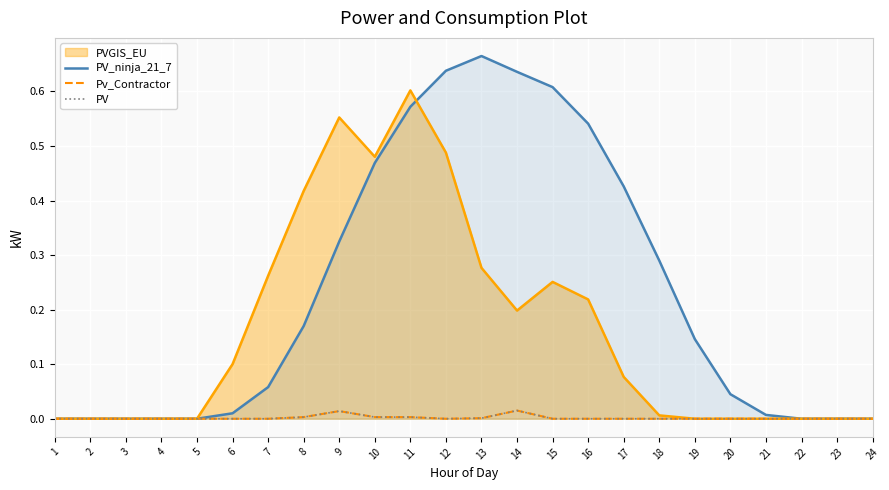

How many interior local valleys does the Pv_Contractor series have?

1